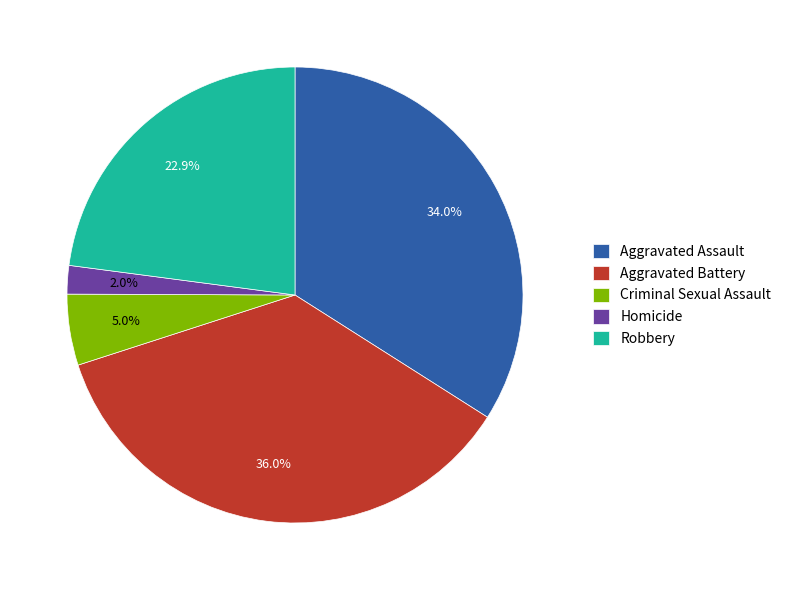

Rank the categories by value from highest to lowest.

Aggravated Battery, Aggravated Assault, Robbery, Criminal Sexual Assault, Homicide